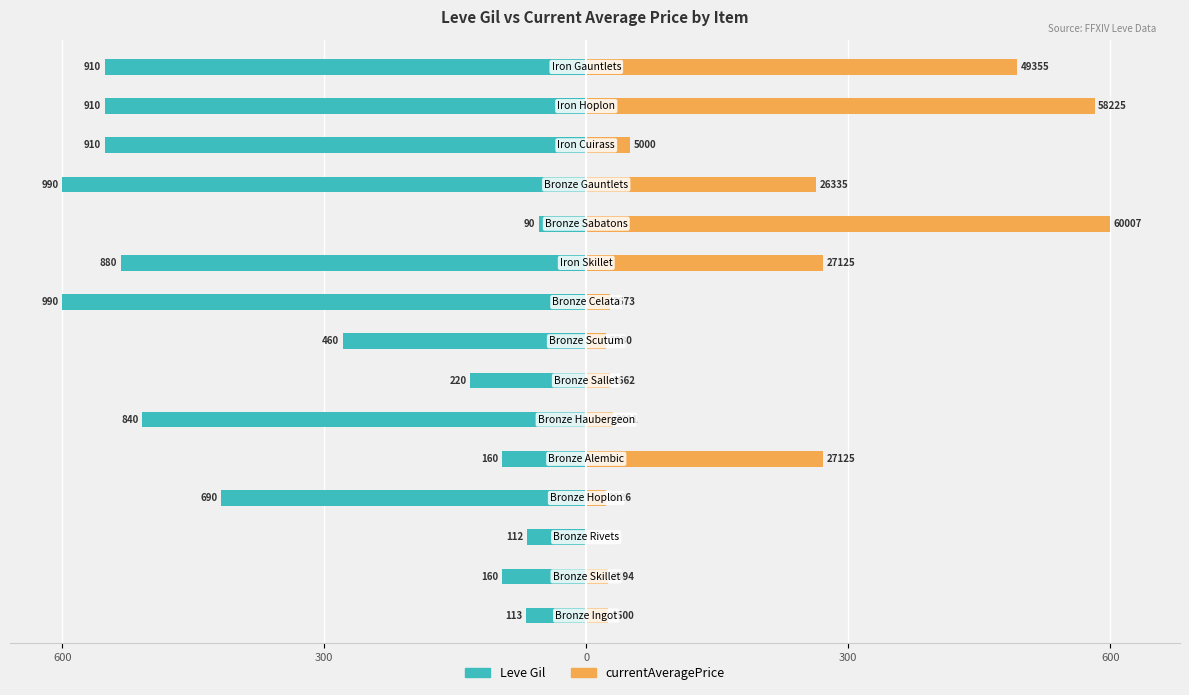

List the series in order of their overall mean, highest first.

currentAveragePrice, Leve Gil